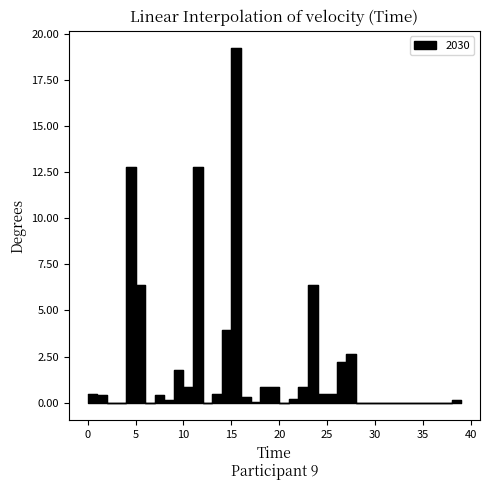

At which category does the data reach its first local valley?

6